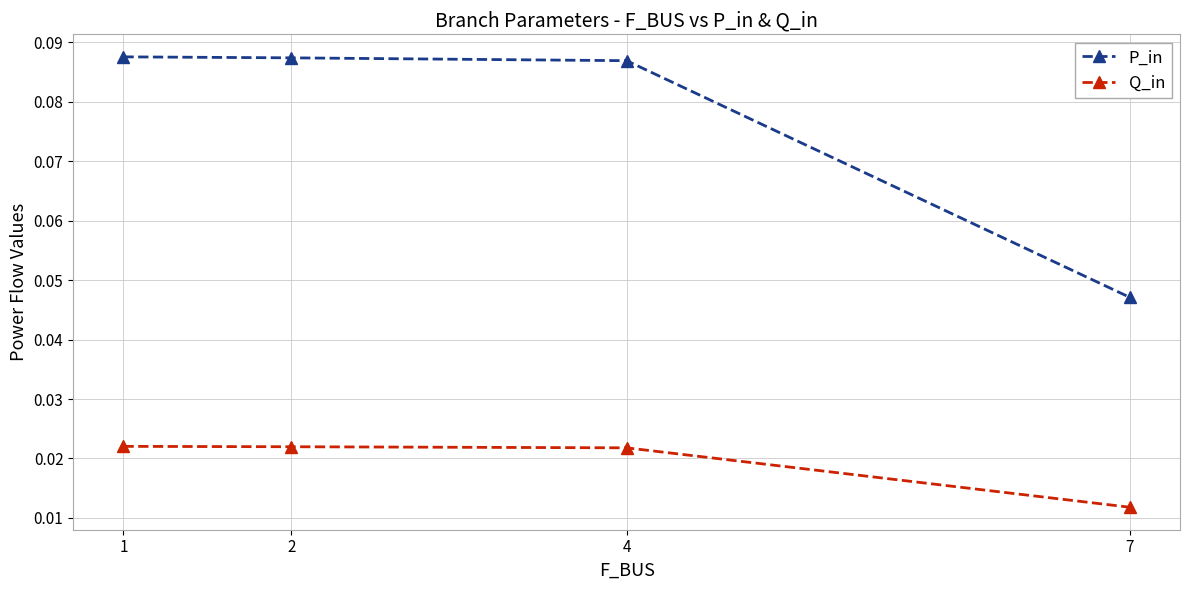

How many lines are shown in the chart?

2